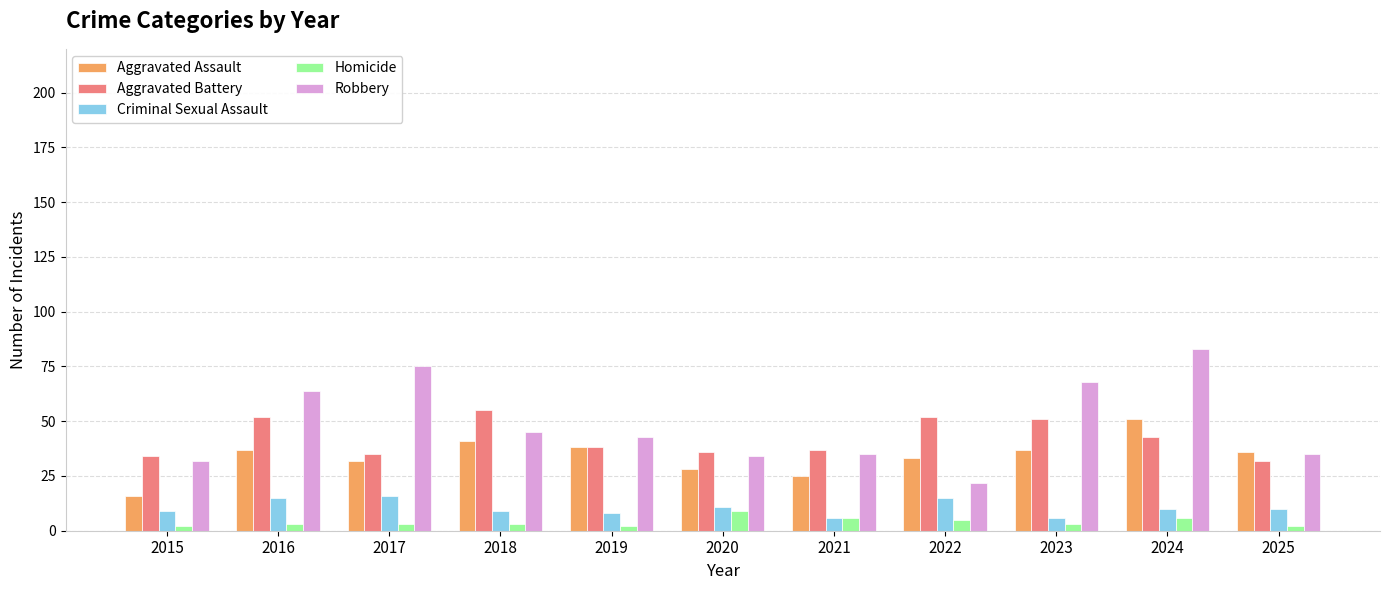

Which series has the largest total across all categories?

Robbery